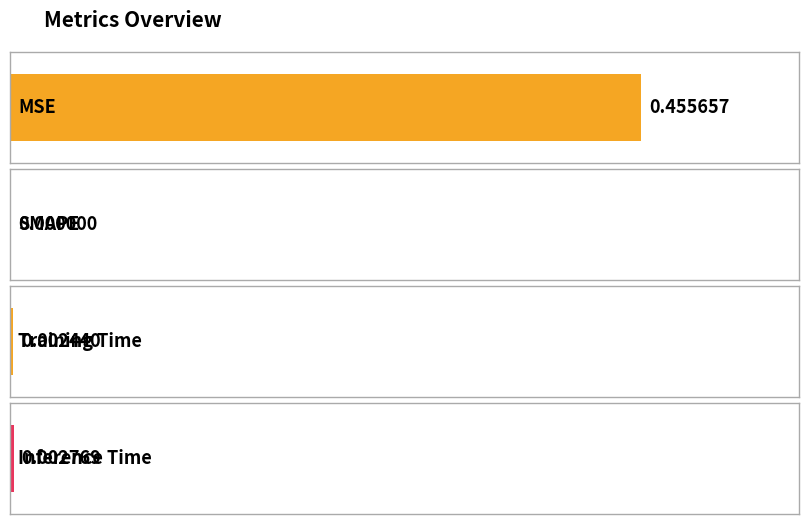

Is it true that the value at Inference Time is 0.0?

True